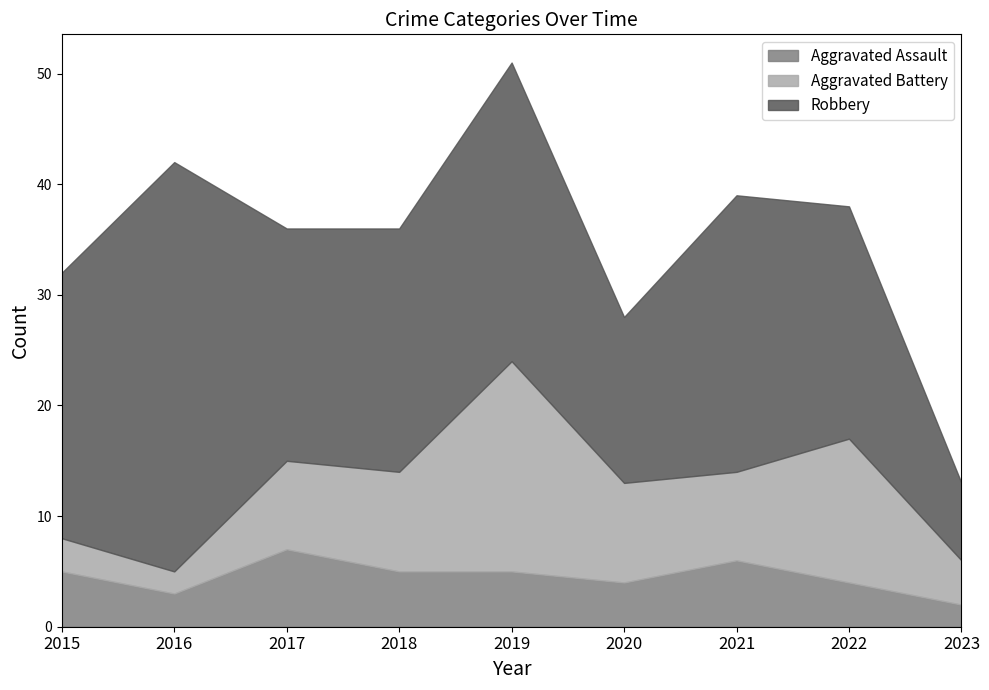

True or false: Aggravated Battery and Robbery intersect in this chart.

False